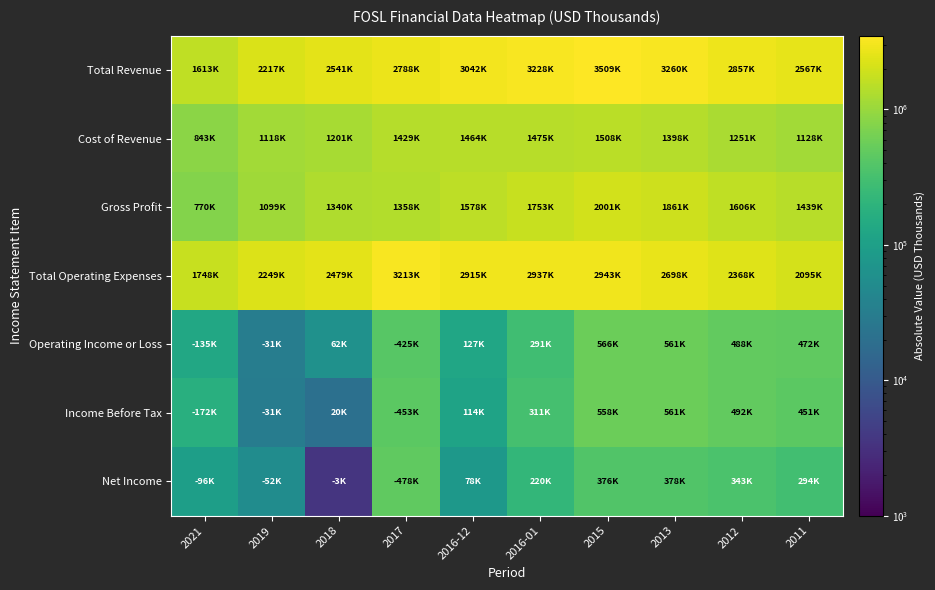

Between 2018 and 2016-01, which series saw the biggest shift?

Total Revenue